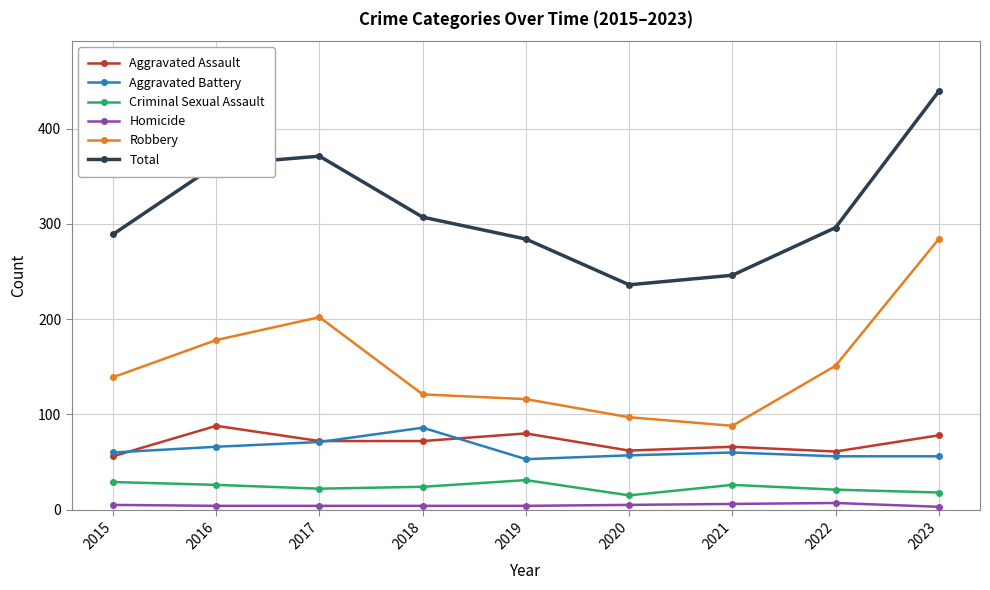

Between 2018 and 2021, which series saw the biggest shift?

Total